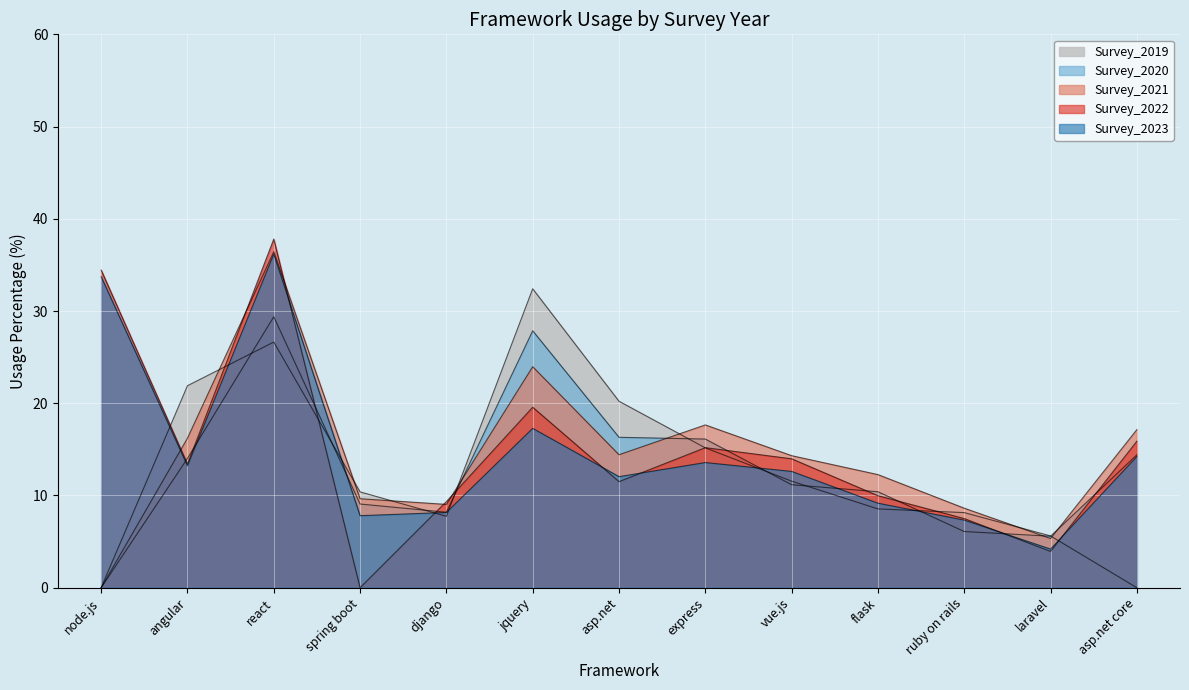

At how many categories does at least one series exceed 33?

2